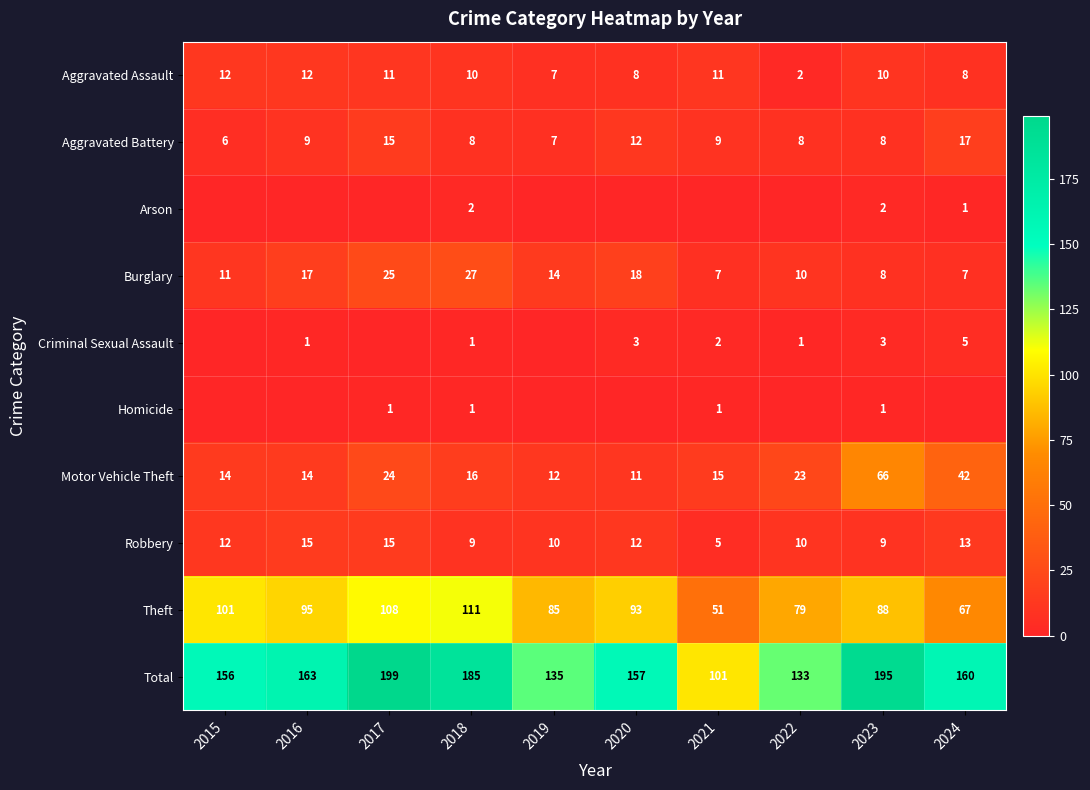

Is the value of Aggravated Assault at 2017 greater than the value of Criminal Sexual Assault at 2024?

Yes